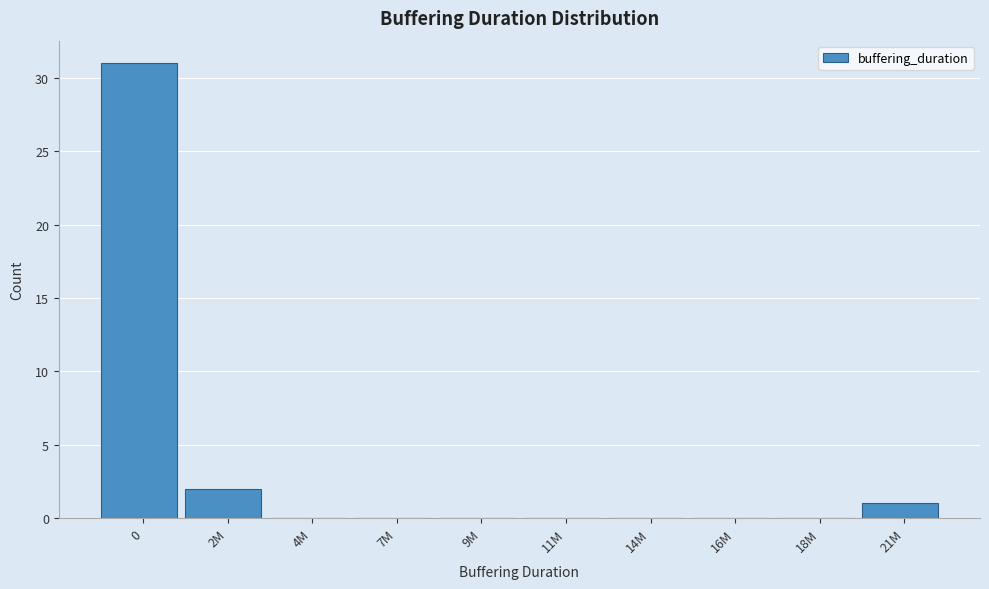

Reading left to right, list all the values displayed in this chart.

0=31	2M=2	4M=0	7M=0	9M=0	11M=0	14M=0	16M=0	18M=0	21M=1